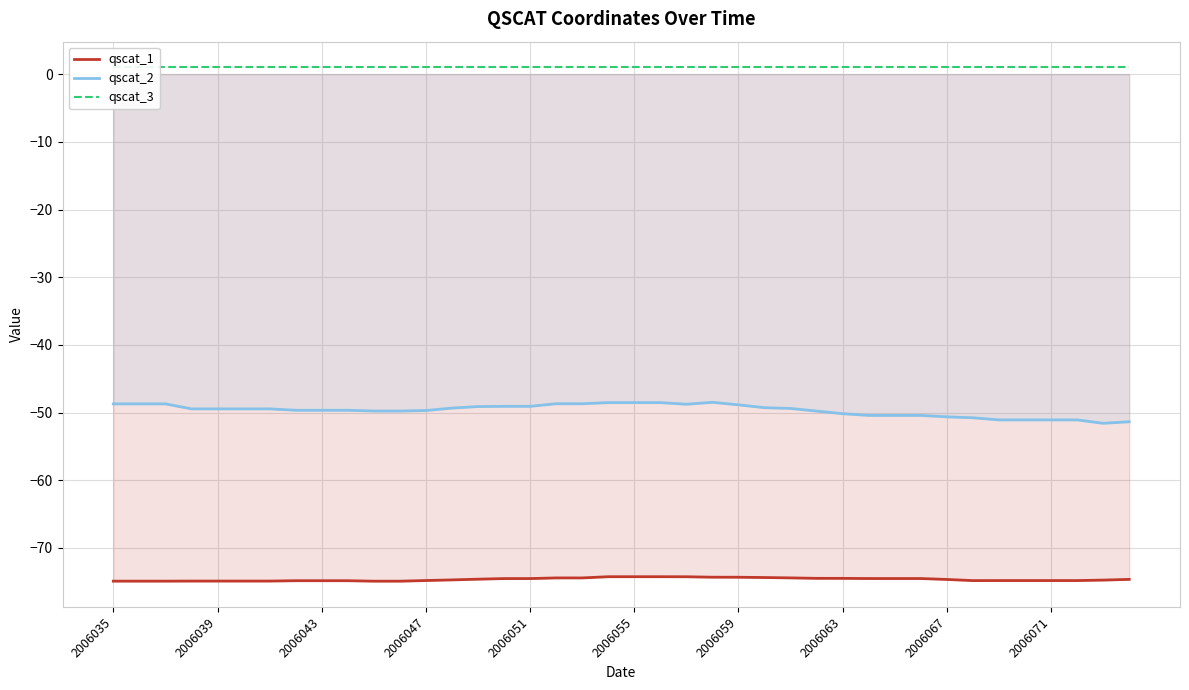

What value does the qscat_3 series have at 21?

1.0